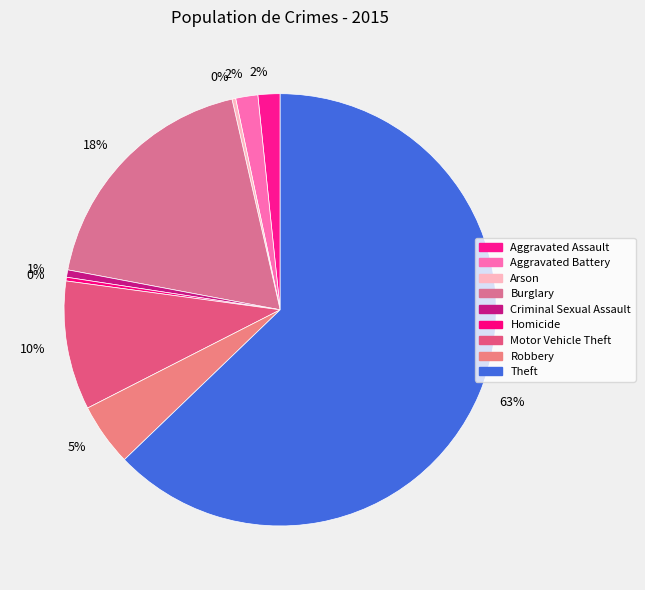

How many segments does this pie chart have?

9